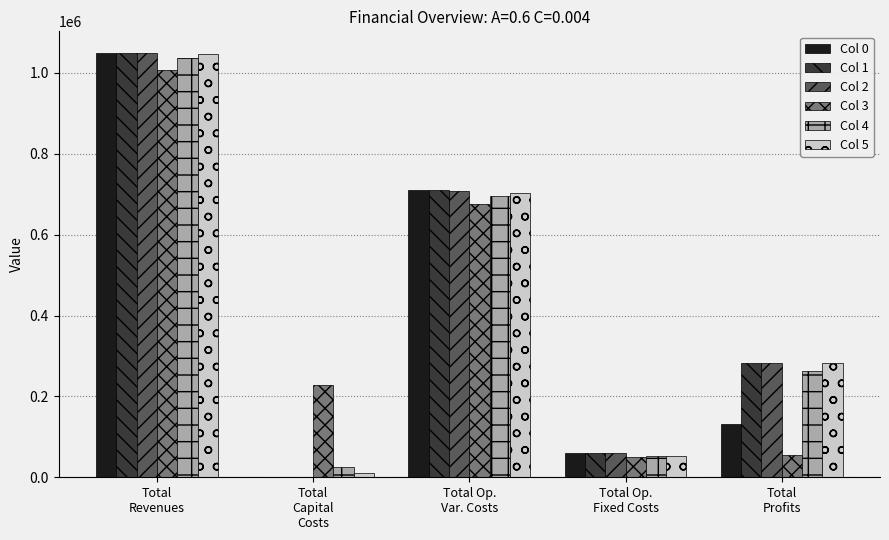

What is the sum of all Col 3 values?

2012673.8